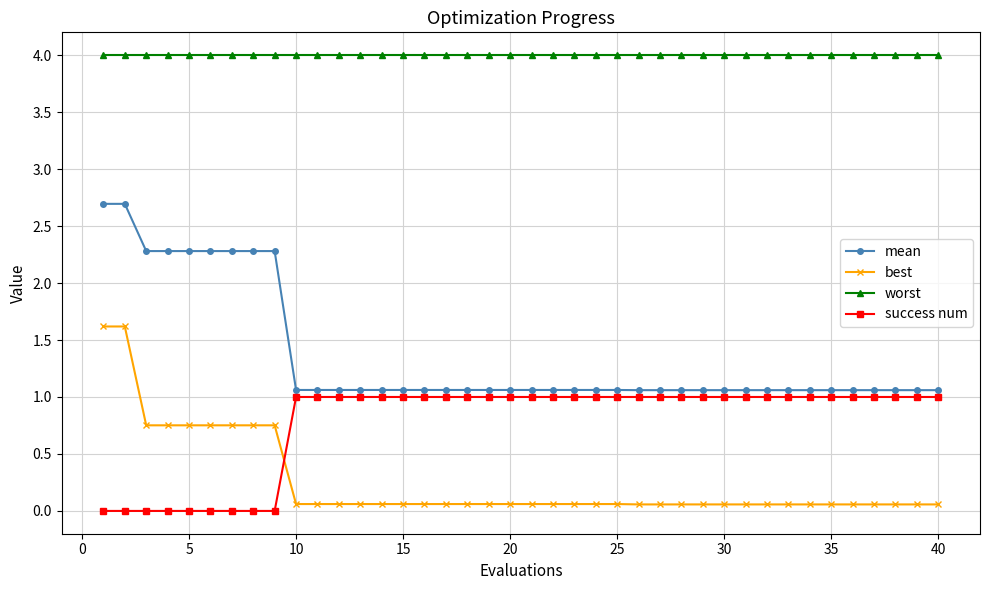

Which series has the largest total across all categories?

worst